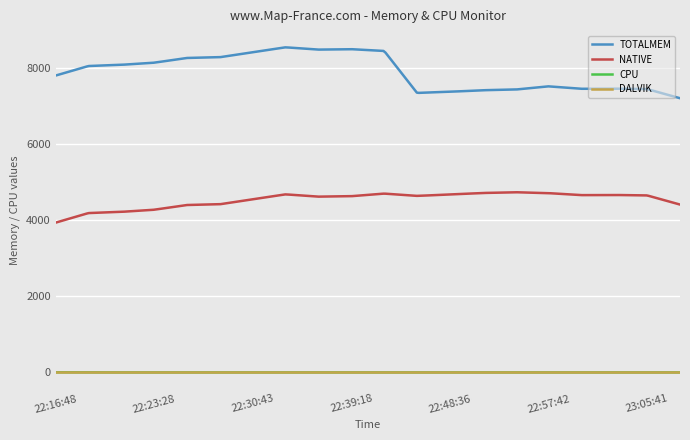

True or false: DALVIK and NATIVE intersect in this chart.

False